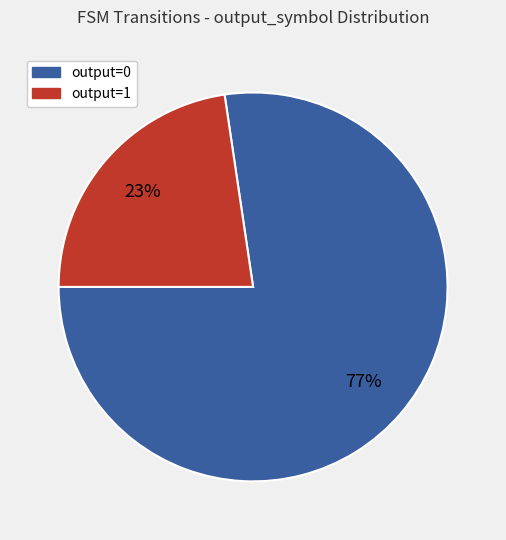

Rank the categories by value from lowest to highest.

output=1, output=0